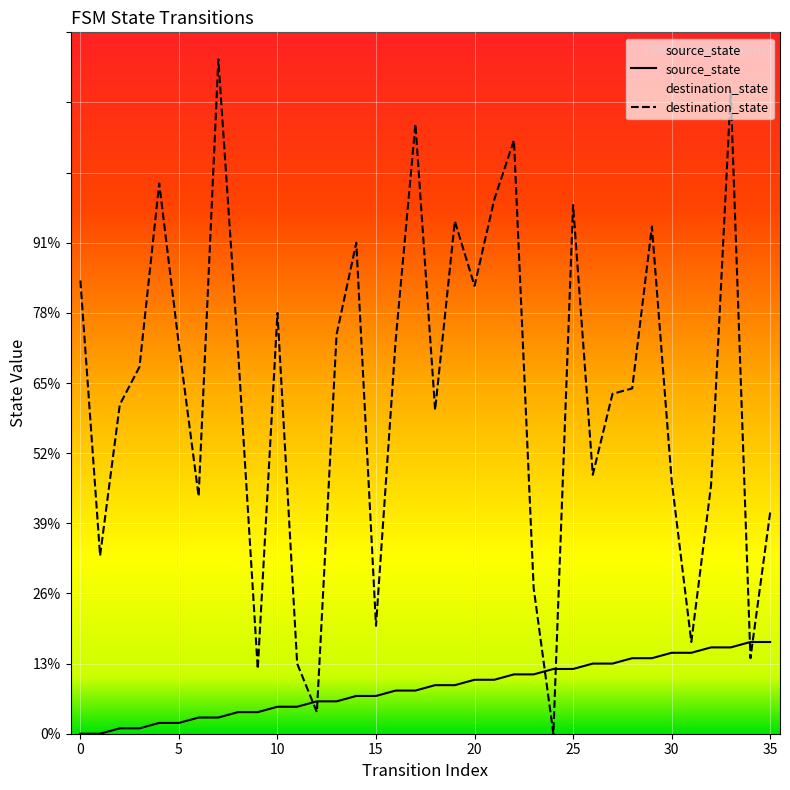

The value of destination_state at 10 is 51. True or false?

False